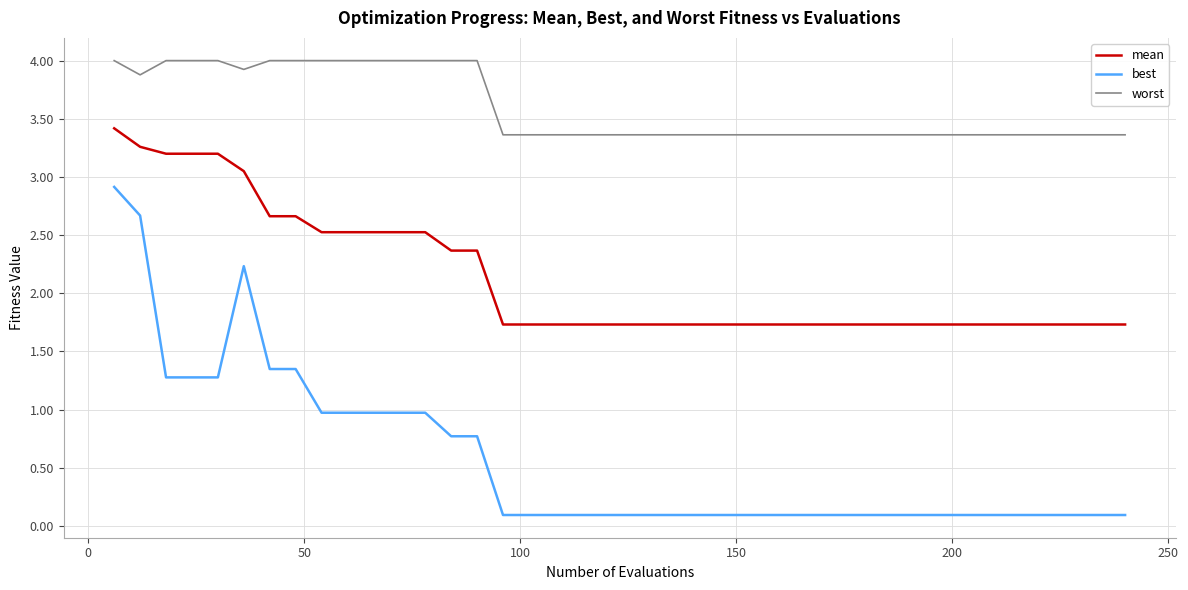

List the series in order of their peak value, highest first.

worst, mean, best